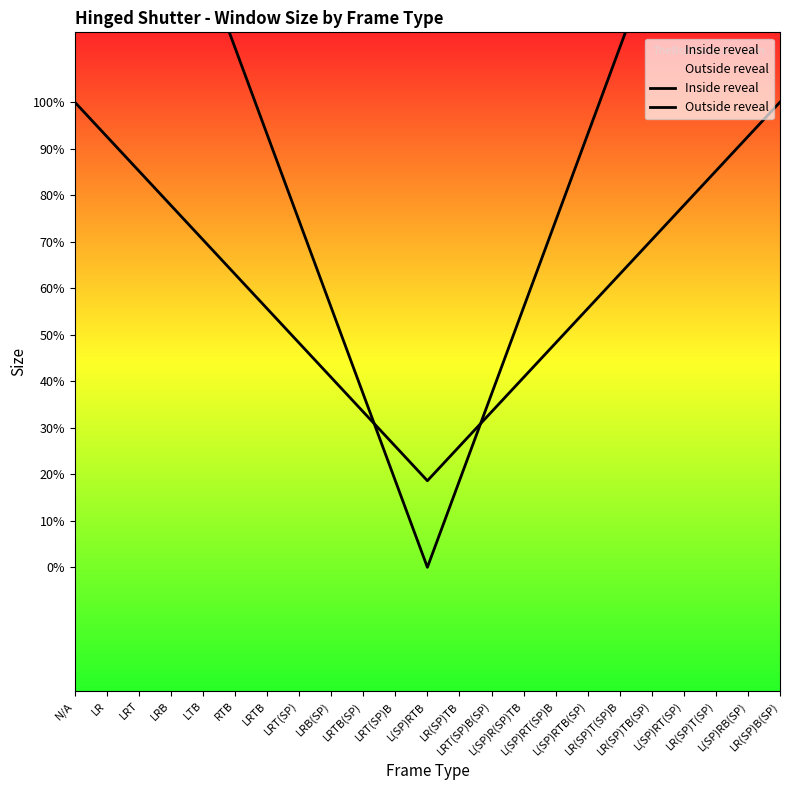

Where does the Inside reveal series first go above 21?

N/A